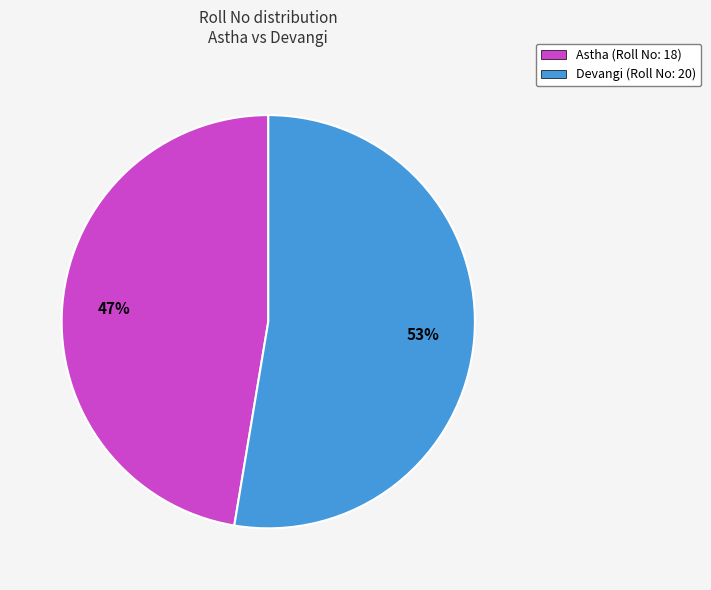

To the nearest percent, what is the combined percentage of Astha (Roll No: 18) and Devangi (Roll No: 20)?

100%